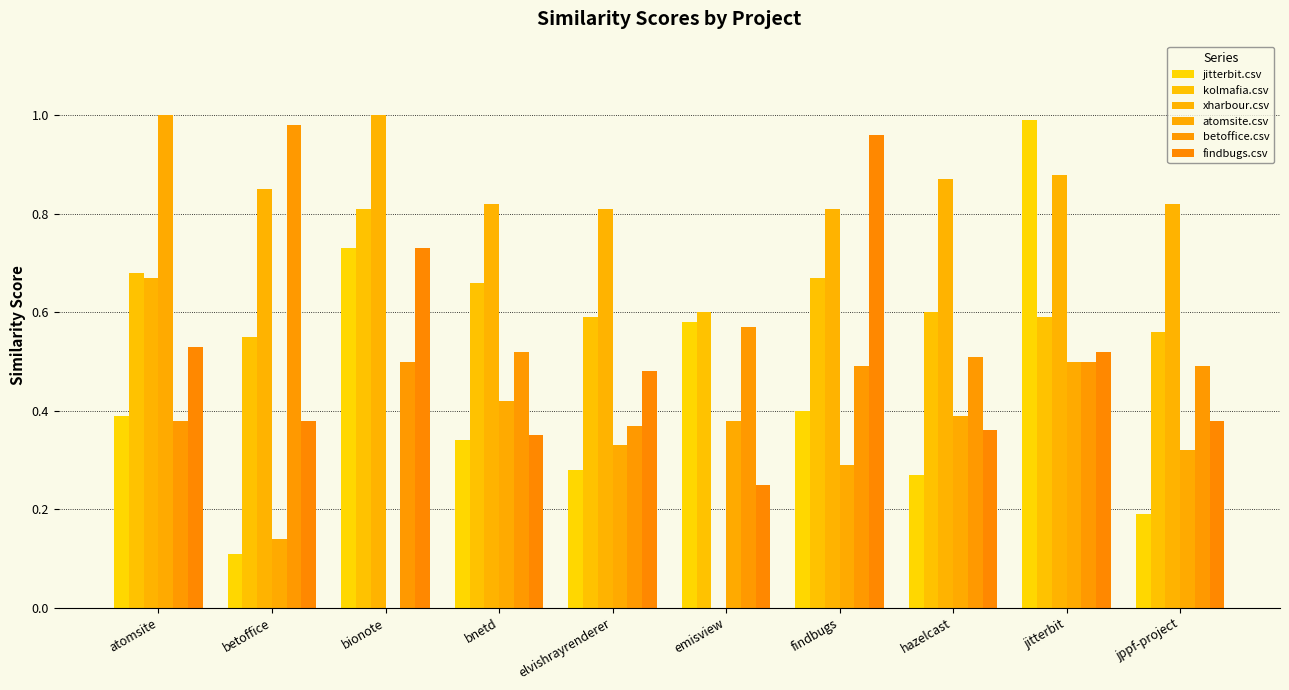

Reading left to right, transcribe all the data shown in this chart.

jitterbit.csv: atomsite=0.4	betoffice=0.1	bionote=0.7	bnetd=0.3	elvishrayrenderer=0.3	emisview=0.6	findbugs=0.4	hazelcast=0.3	jitterbit=1.0	jppf-project=0.2
kolmafia.csv: atomsite=0.7	betoffice=0.6	bionote=0.8	bnetd=0.7	elvishrayrenderer=0.6	emisview=0.6	findbugs=0.7	hazelcast=0.6	jitterbit=0.6	jppf-project=0.6
xharbour.csv: atomsite=0.7	betoffice=0.8	bionote=1.0	bnetd=0.8	elvishrayrenderer=0.8	emisview=0.0	findbugs=0.8	hazelcast=0.9	jitterbit=0.9	jppf-project=0.8
atomsite.csv: atomsite=1.0	betoffice=0.1	bionote=0.0	bnetd=0.4	elvishrayrenderer=0.3	emisview=0.4	findbugs=0.3	hazelcast=0.4	jitterbit=0.5	jppf-project=0.3
betoffice.csv: atomsite=0.4	betoffice=1.0	bionote=0.5	bnetd=0.5	elvishrayrenderer=0.4	emisview=0.6	findbugs=0.5	hazelcast=0.5	jitterbit=0.5	jppf-project=0.5
findbugs.csv: atomsite=0.5	betoffice=0.4	bionote=0.7	bnetd=0.3	elvishrayrenderer=0.5	emisview=0.2	findbugs=1.0	hazelcast=0.4	jitterbit=0.5	jppf-project=0.4